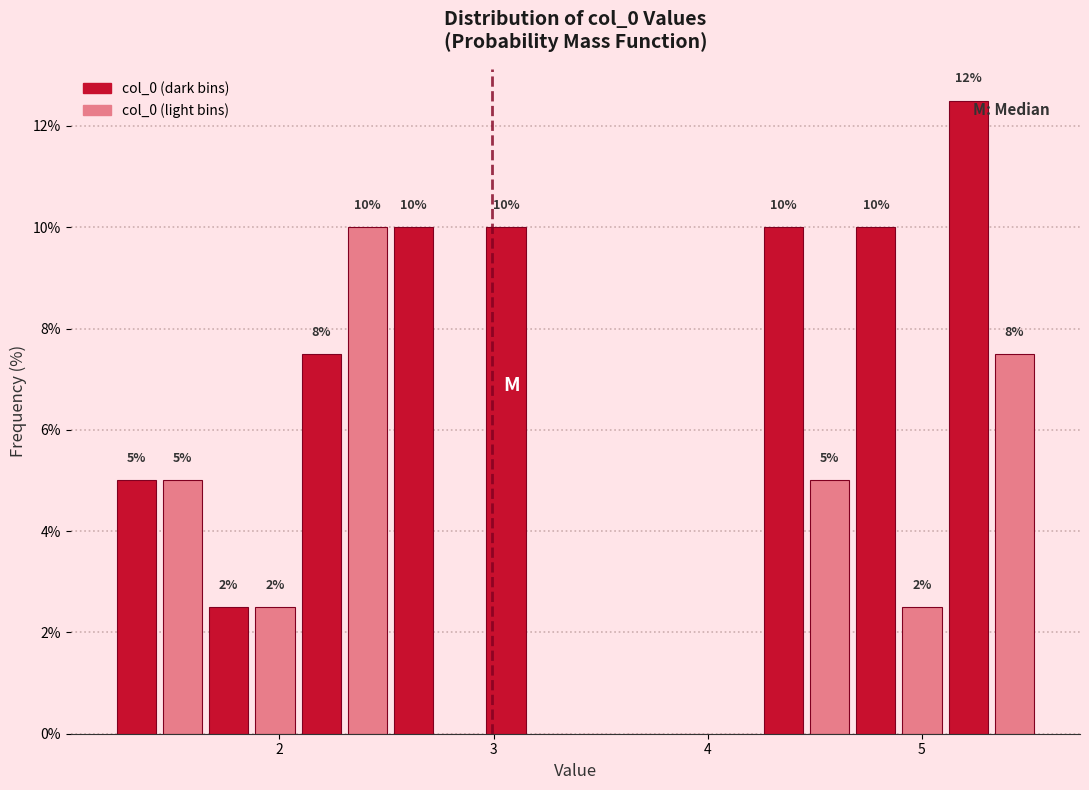

Read against the x-axis, roughly where is the centre of the tallest bar?

5.2